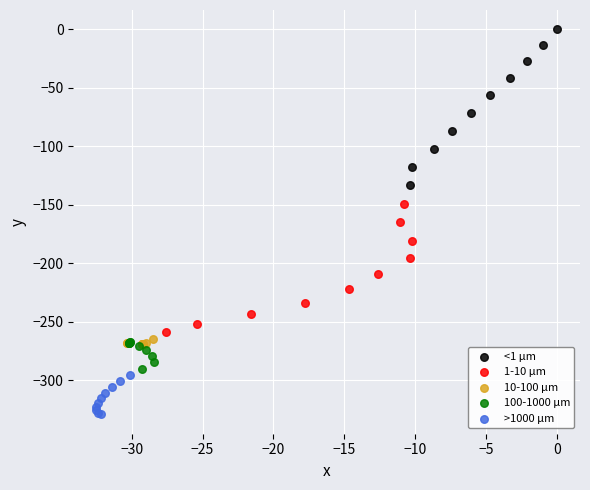

Which series reaches the minimum Y coordinate?

>1000 µm